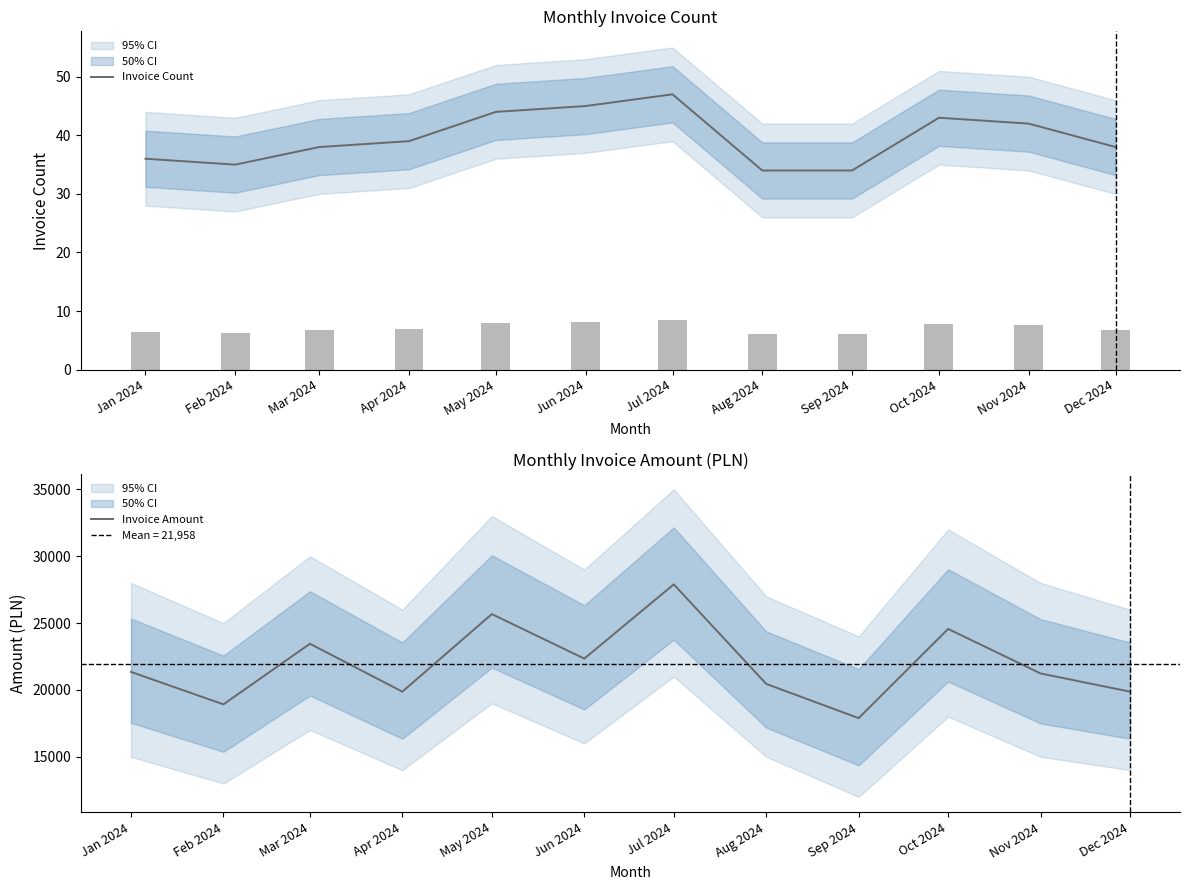

What is the smallest value displayed?

34.0